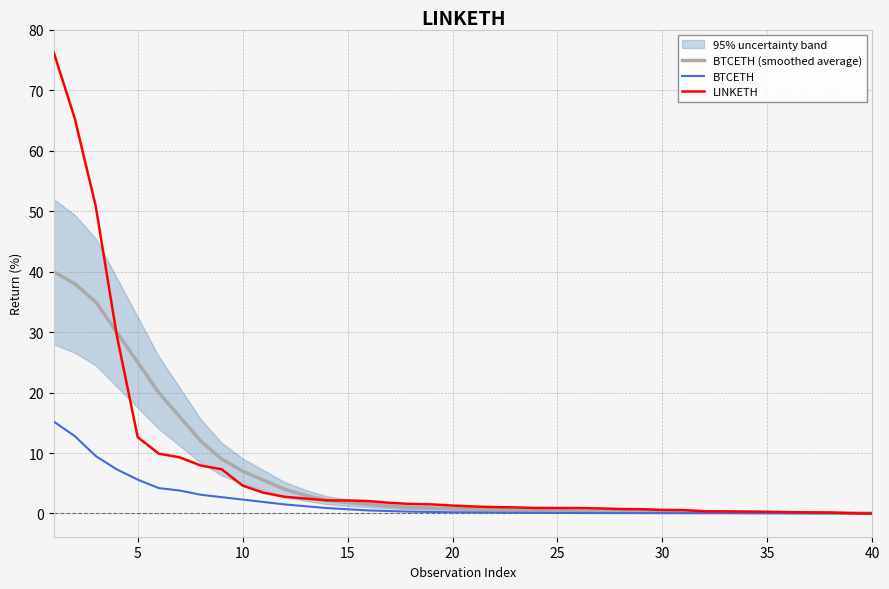

List the series in order of their peak value, lowest first.

BTCETH, BTCETH (smoothed average), LINKETH